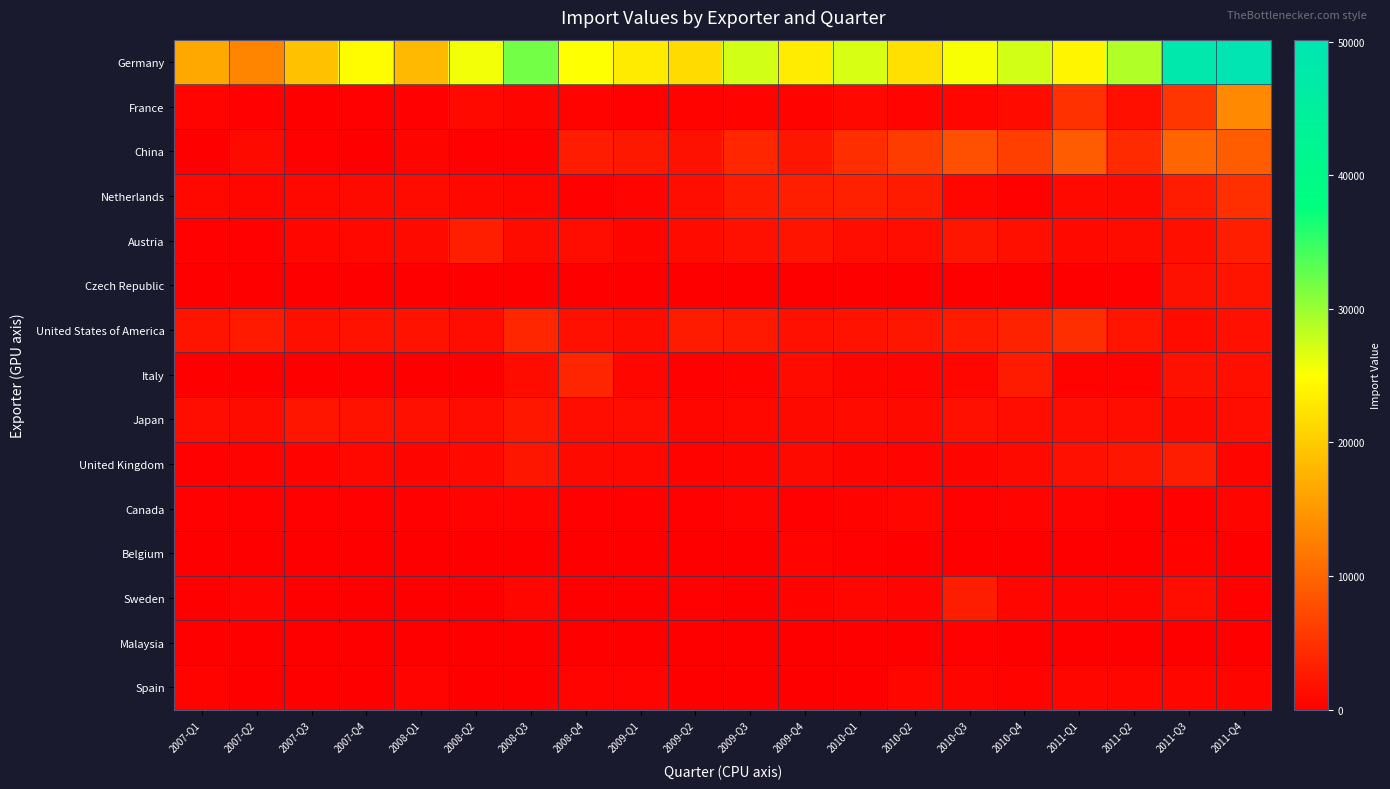

Between 2008-Q4 and 2010-Q2, which is larger?

2008-Q4